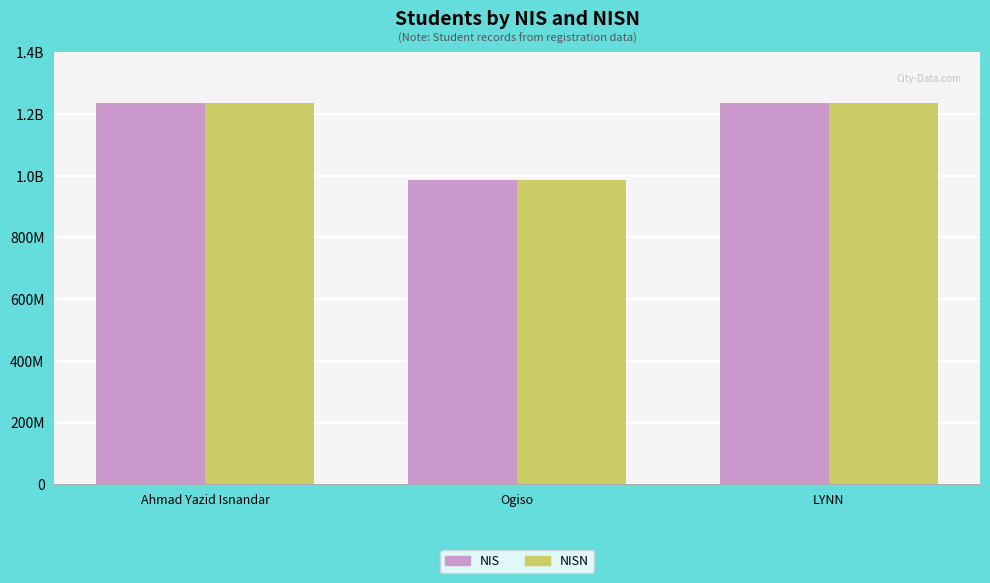

Does the chart contain any negative values?

No